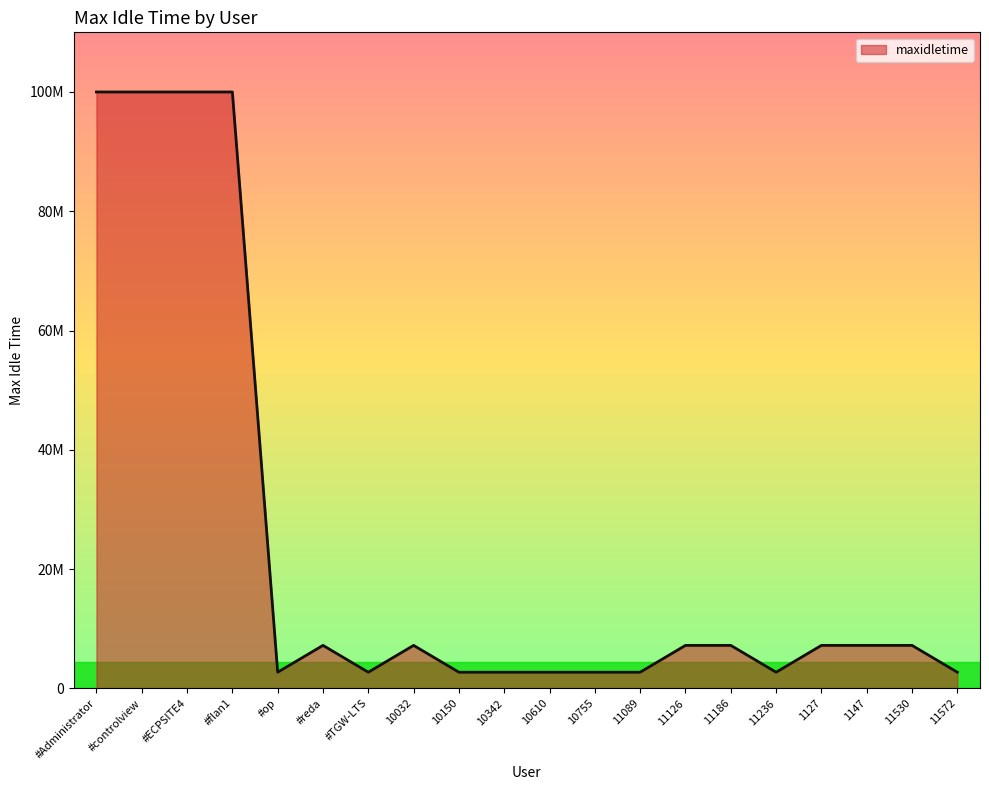

What is the minimum value shown in the chart?

2700000